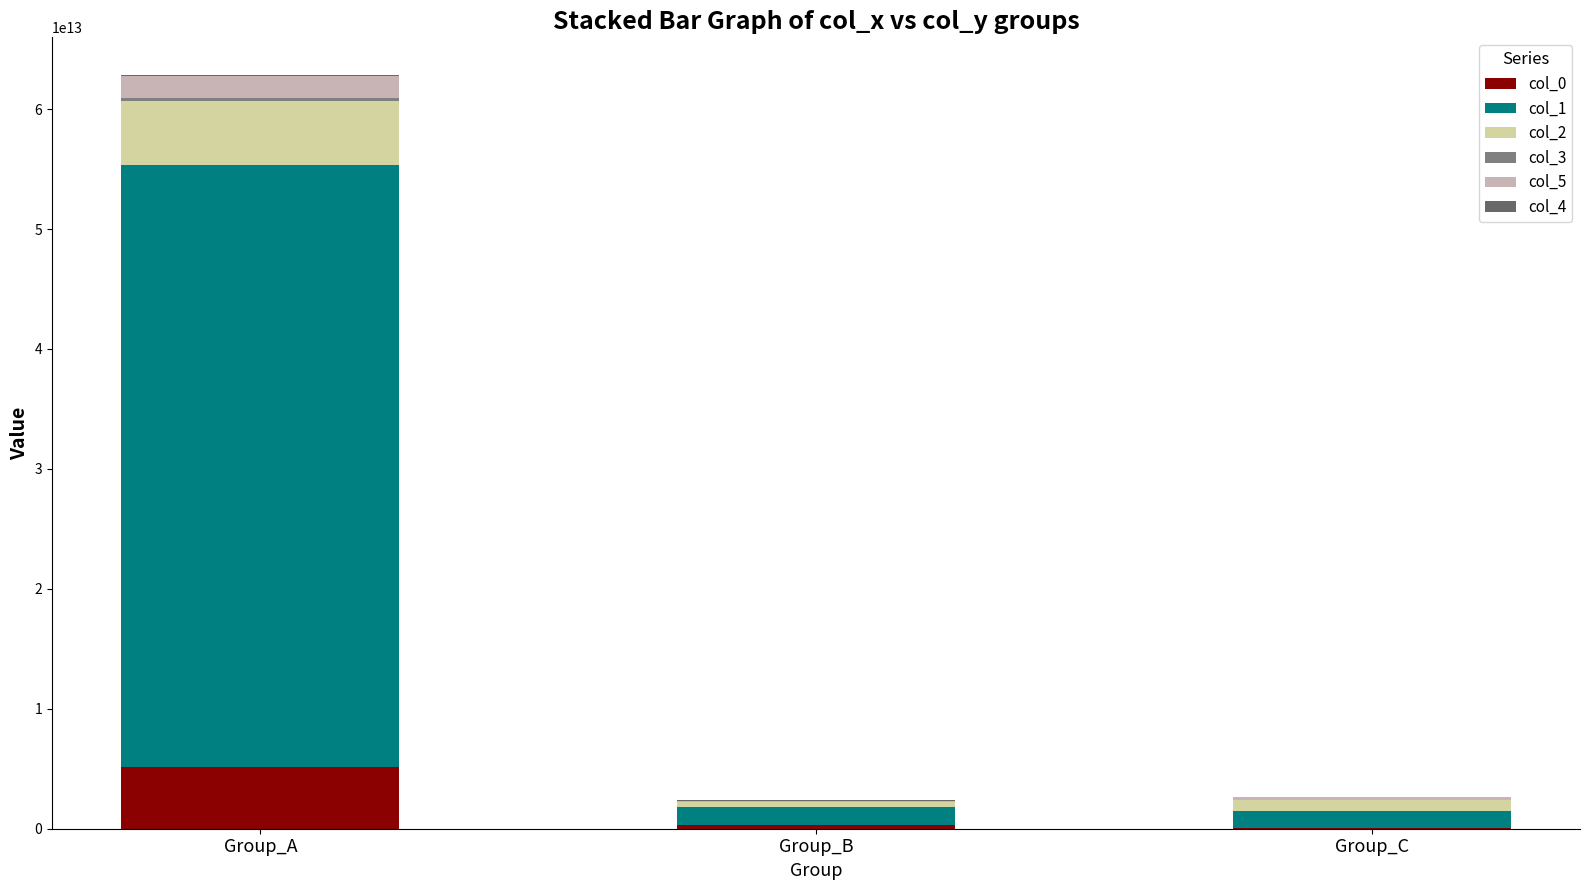

True or false: col_0 has a value of 5137744987716 at Group_A.

True